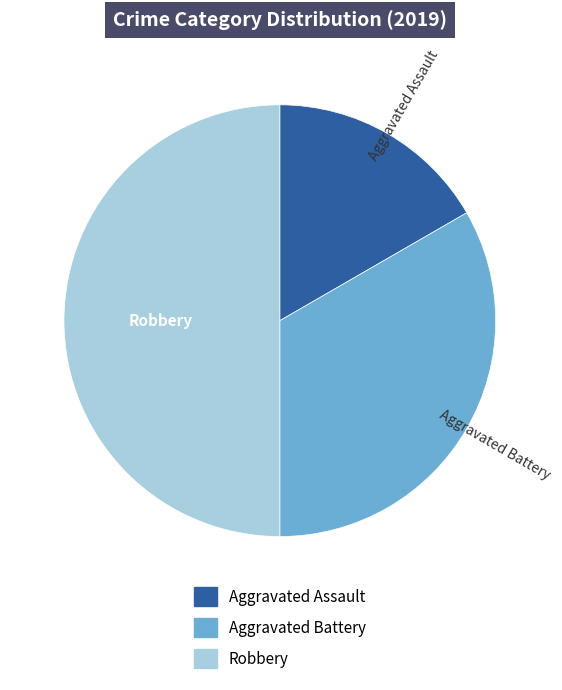

Which category has the smallest portion of the pie?

Aggravated Assault